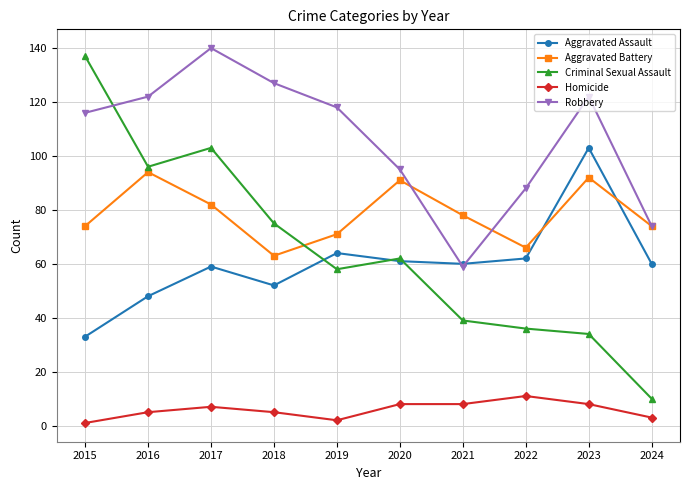

True or false: Homicide and Aggravated Battery intersect in this chart.

False